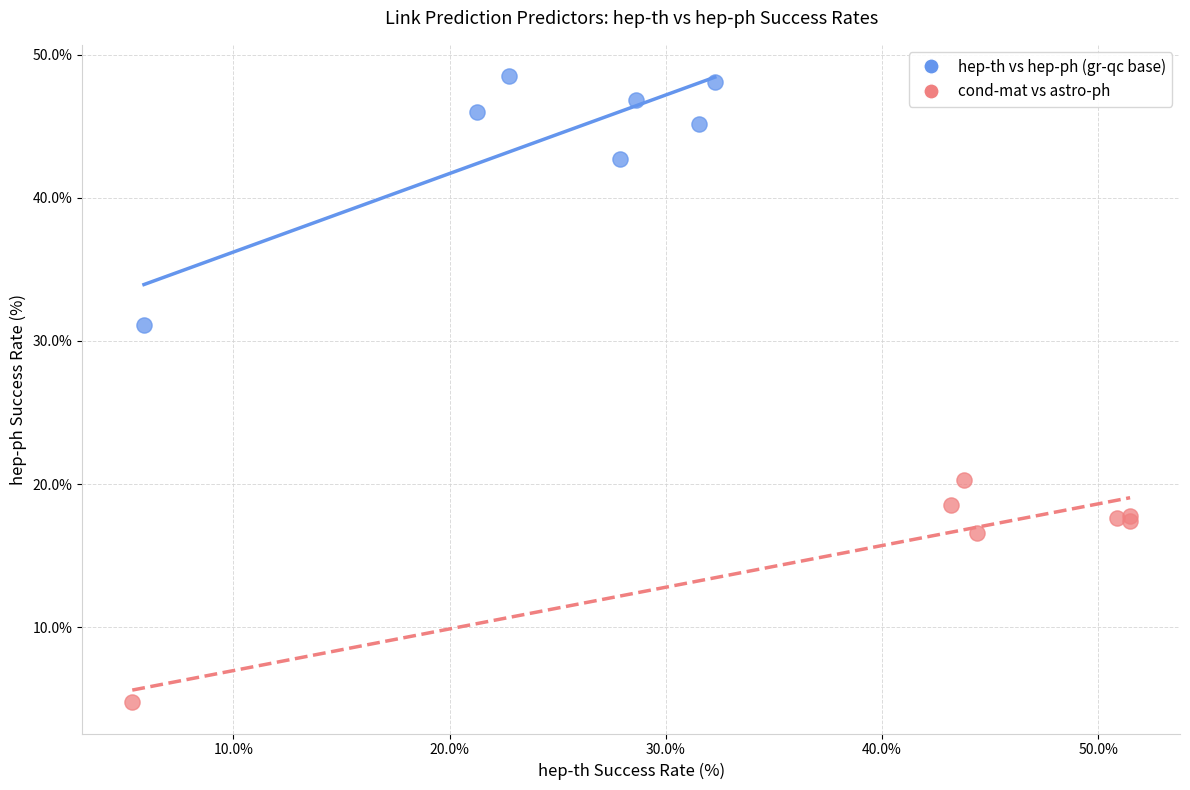

Which series reaches the maximum Y coordinate?

hep-th vs hep-ph (gr-qc base)